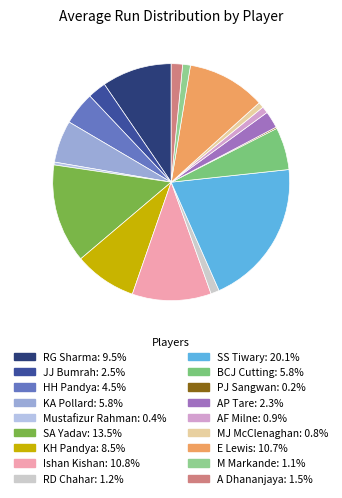

Does any single category account for the majority?

No